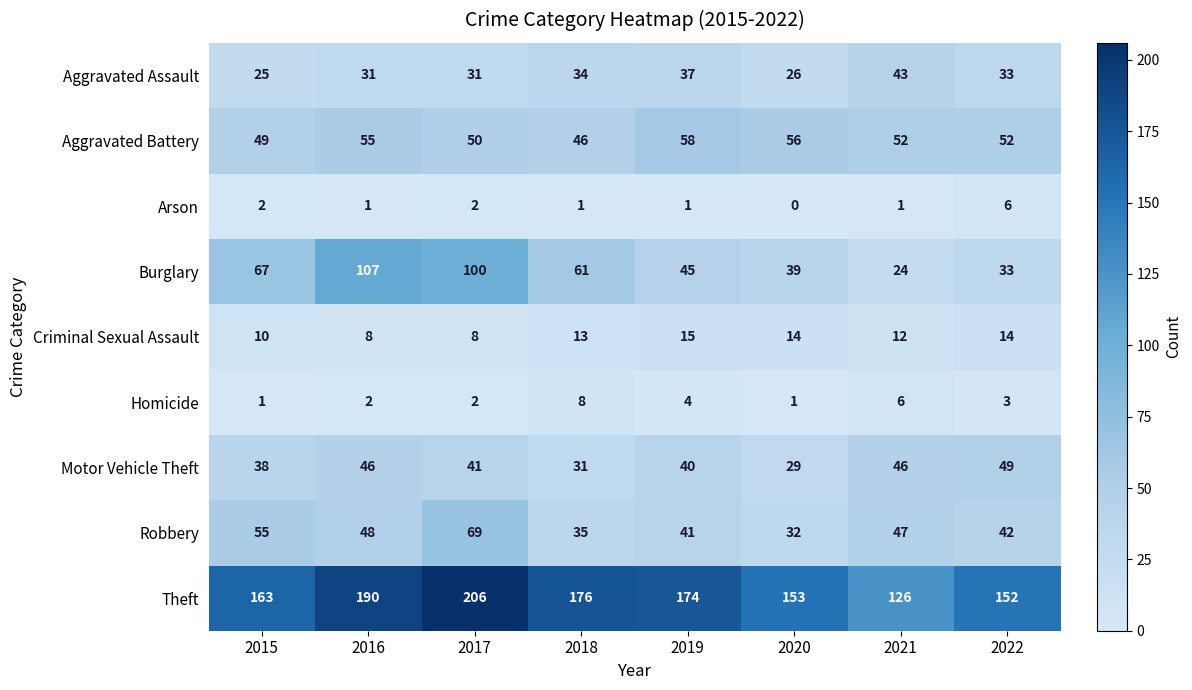

Count the number of data series in this chart.

9